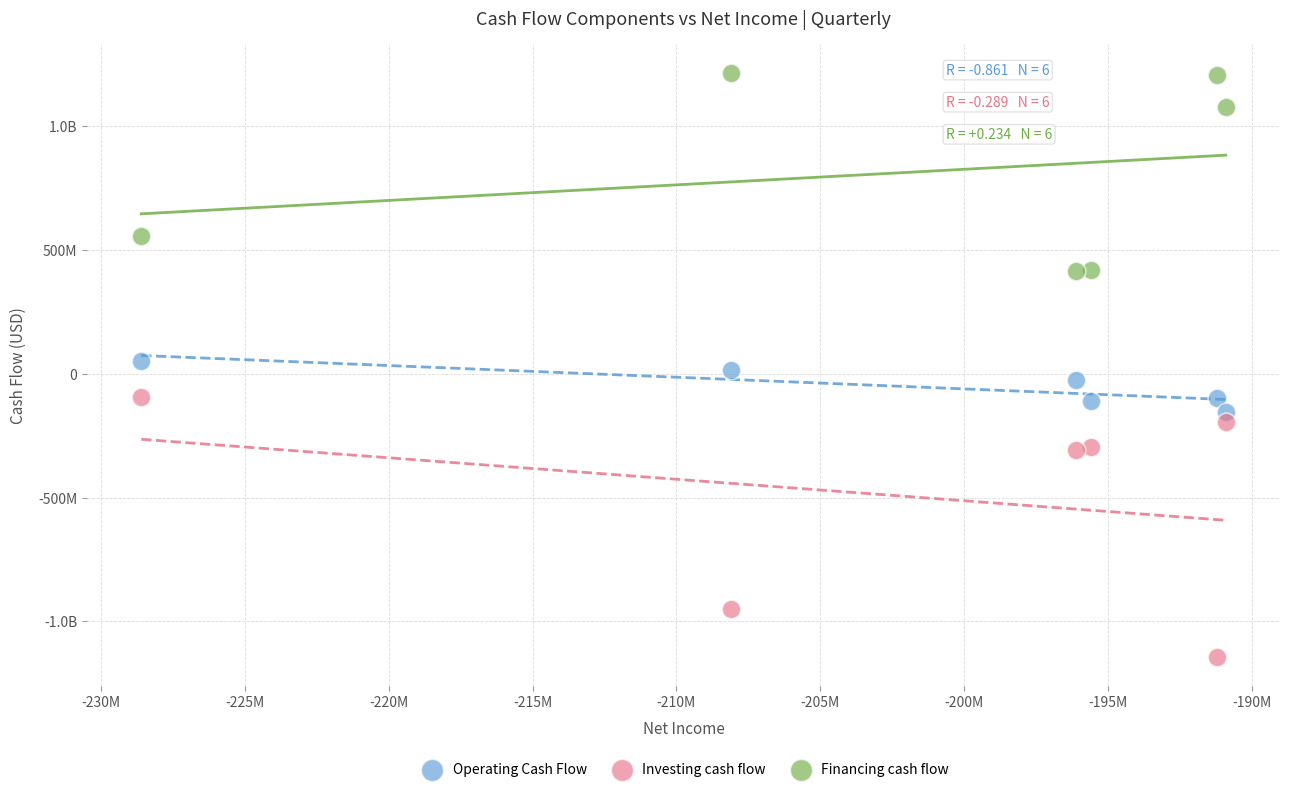

What are all the series names shown in the legend?

Operating Cash Flow, Investing cash flow, Financing cash flow